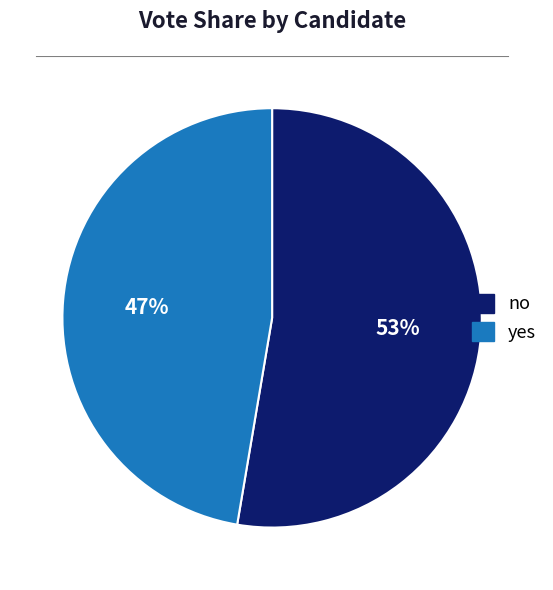

To the nearest percent, what is the average slice percentage?

50%